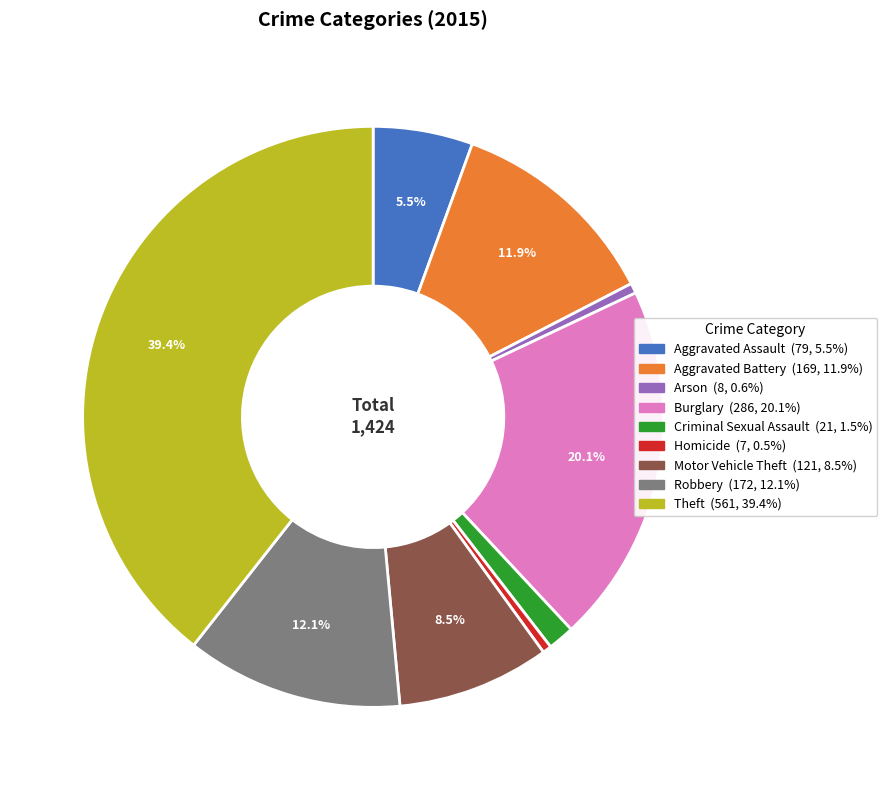

Combined, do Homicide and Robbery account for over 50%?

No